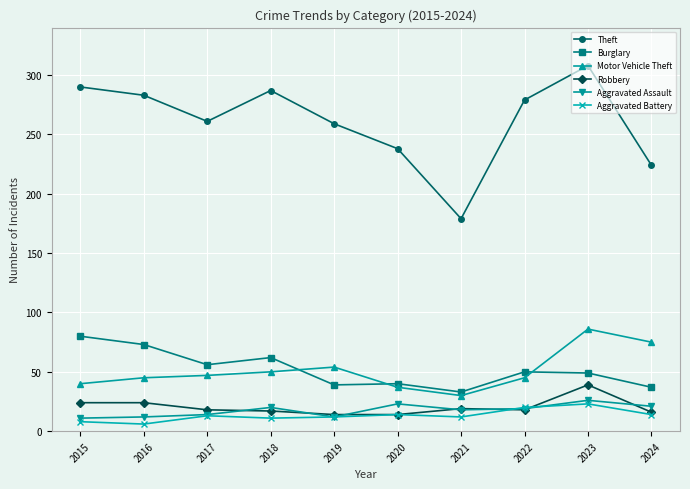

True or false: Aggravated Battery and Burglary cross at least once.

False